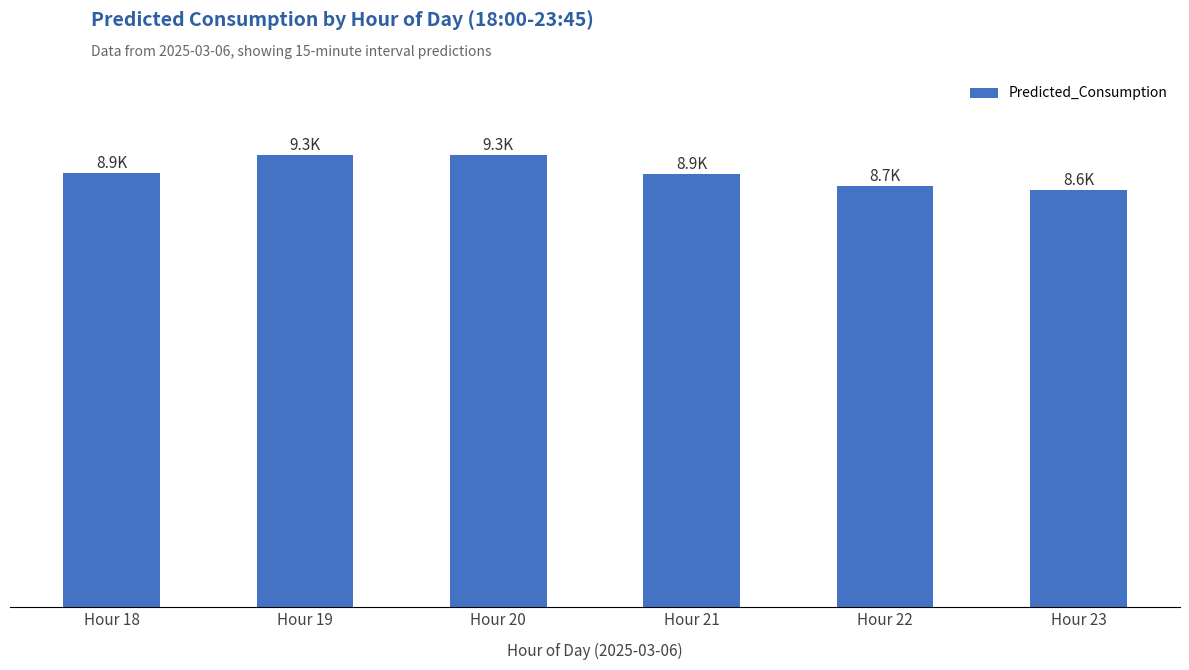

Reading left to right, transcribe all the data shown in this chart.

8940.4	9309.1	9307.9	8922.6	8675.1	8588.3